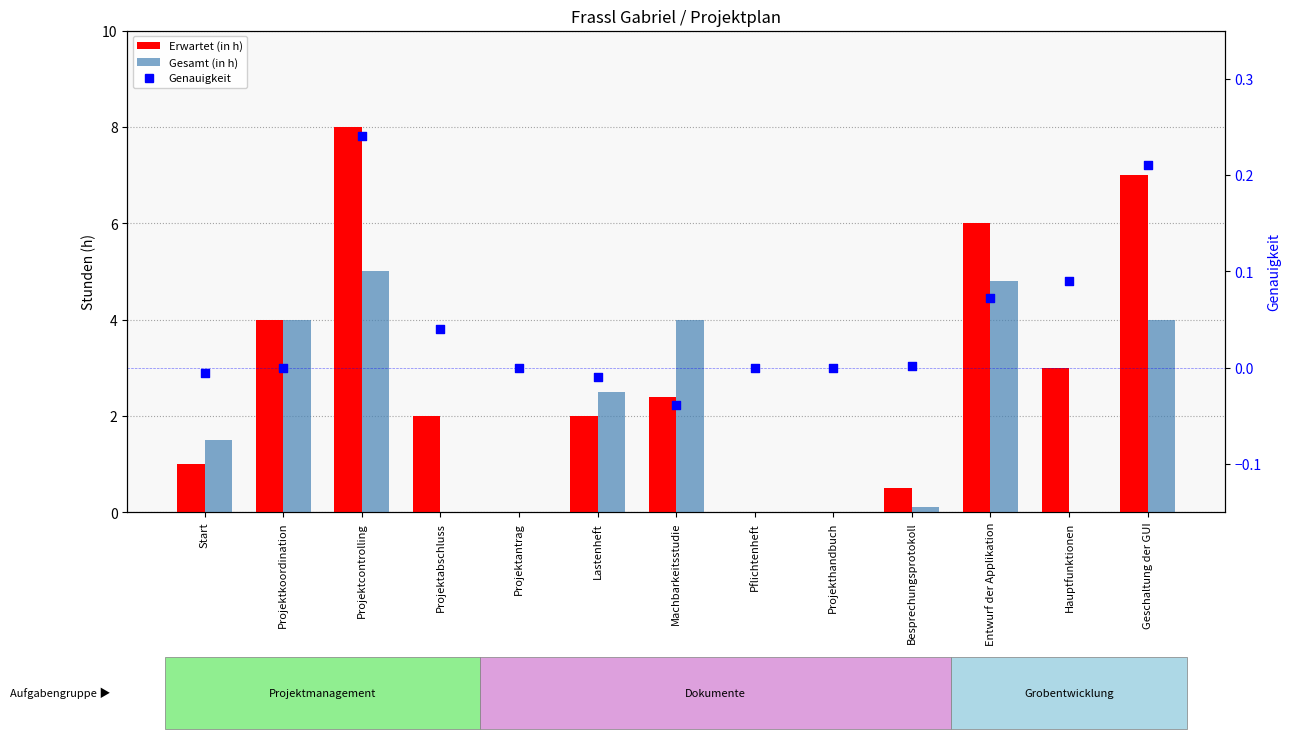

Which series has the largest Y range (max minus min)?

Erwartet (in h)